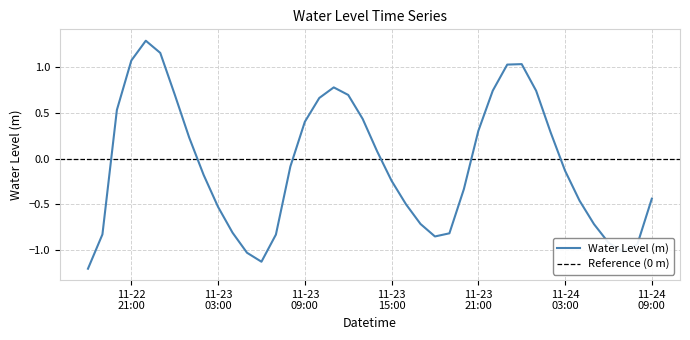

Rank the categories by value from highest to lowest.

2024-11-22 22:00:00, 2024-11-22 23:00:00, 2024-11-22 21:00:00, 2024-11-24 00:00:00, 2024-11-23 23:00:00, 2024-11-23 11:00:00, 2024-11-23 22:00:00, 2024-11-24 01:00:00, 2024-11-23 00:00:00, 2024-11-23 12:00:00, 2024-11-23 10:00:00, 2024-11-22 20:00:00, 2024-11-23 13:00:00, 2024-11-23 09:00:00, 2024-11-23 21:00:00, 2024-11-24 02:00:00, 2024-11-23 01:00:00, 2024-11-23 14:00:00, 2024-11-23 08:00:00, 2024-11-24 03:00:00, 2024-11-23 02:00:00, 2024-11-23 15:00:00, 2024-11-23 20:00:00, 2024-11-24 09:00:00, 2024-11-24 04:00:00, 2024-11-23 16:00:00, 2024-11-23 03:00:00, 2024-11-23 17:00:00, 2024-11-24 05:00:00, 2024-11-23 04:00:00, 2024-11-23 19:00:00, 2024-11-22 19:00:00, 2024-11-23 07:00:00, 2024-11-23 18:00:00, 2024-11-24 06:00:00, 2024-11-24 08:00:00, 2024-11-24 07:00:00, 2024-11-23 05:00:00, 2024-11-23 06:00:00, 2024-11-22 18:00:00